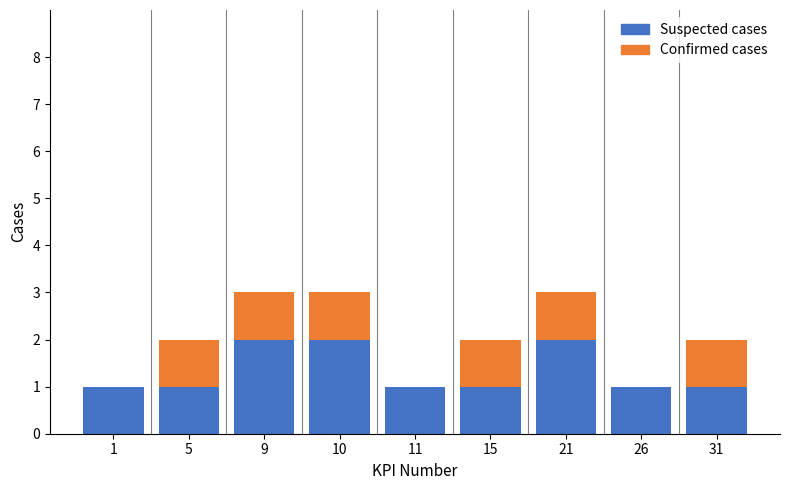

Reading left to right, transcribe the values for Suspected cases.

1=1	5=1	9=2	10=2	11=1	15=1	21=2	26=1	31=1